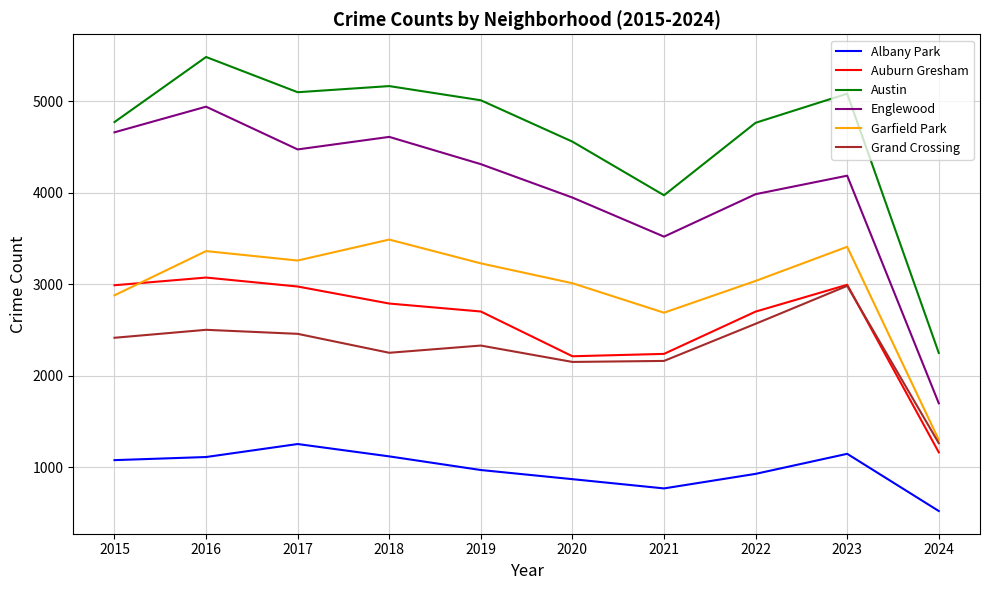

After their last crossing, which series has the higher values: Auburn Gresham or Grand Crossing?

Grand Crossing